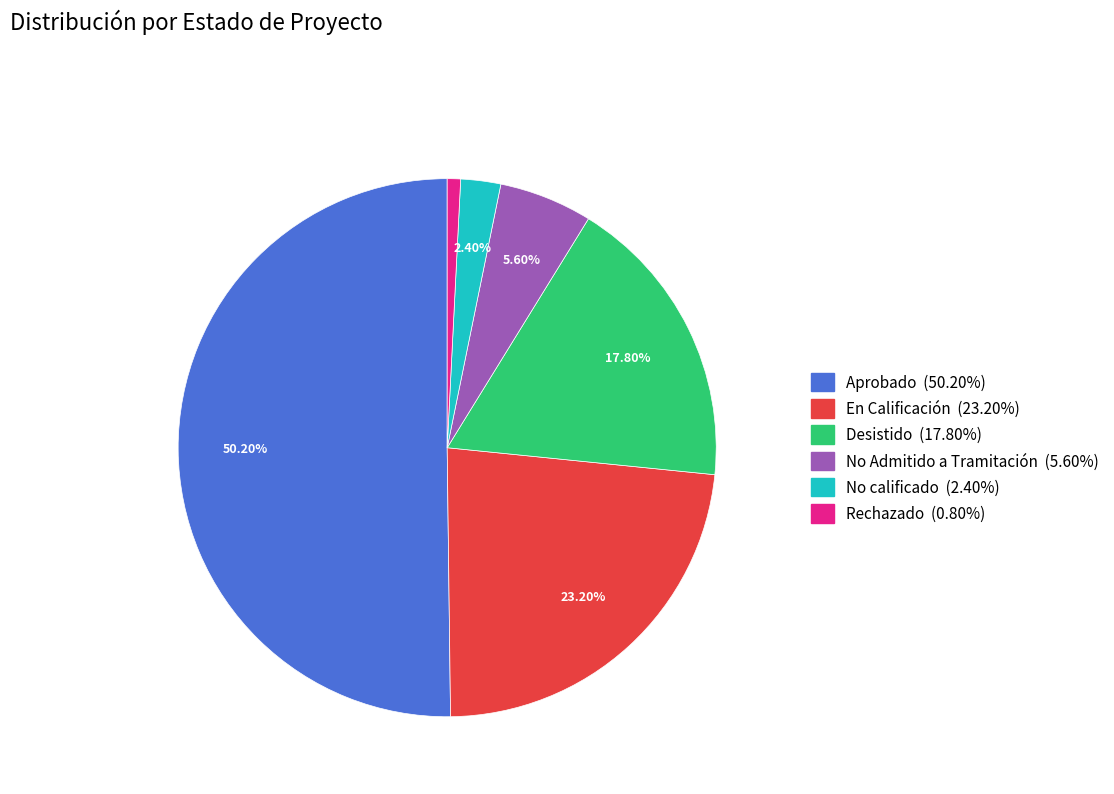

What is the majority slice?

Aprobado